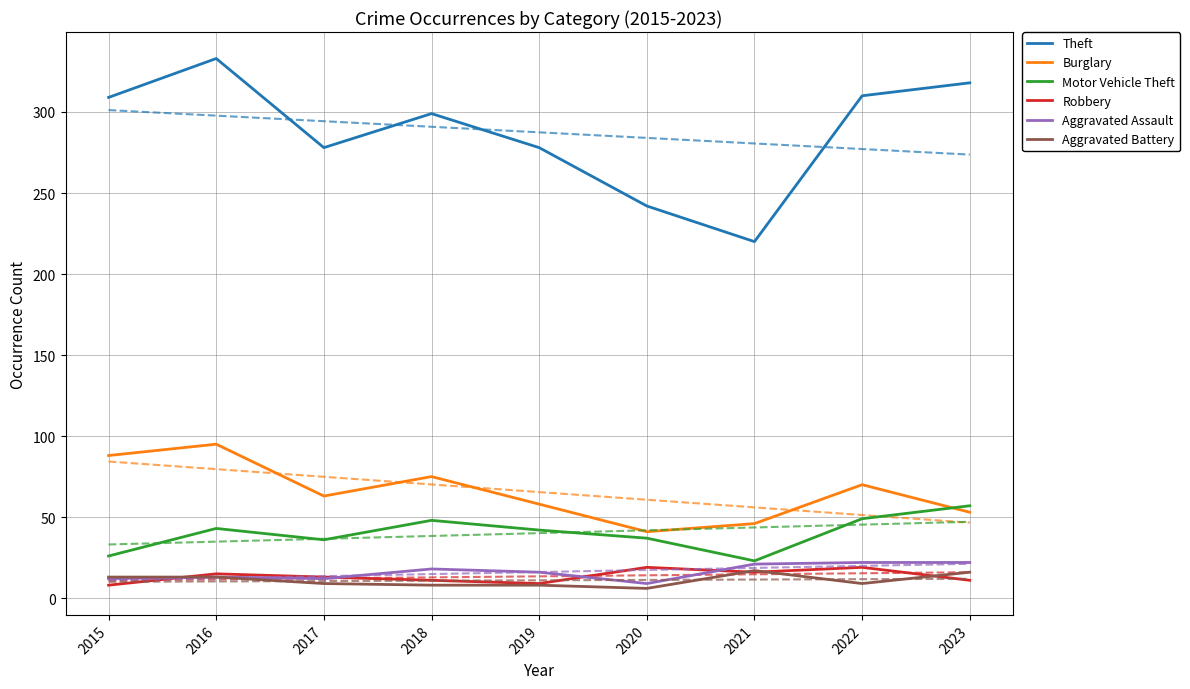

What is the difference between the maximum and minimum values in the Aggravated Battery series?

11